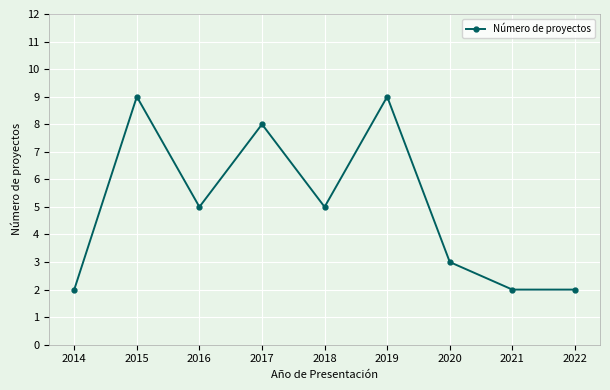

Reading left to right, extract all data points from this chart.

2	9	5	8	5	9	3	2	2